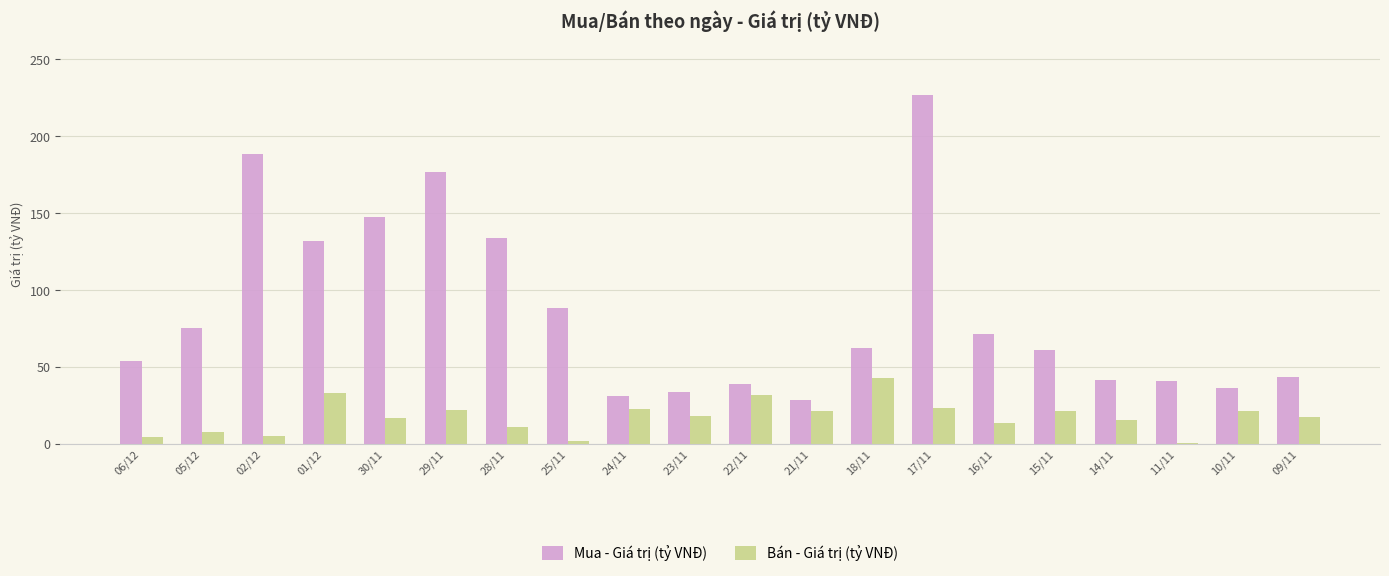

What is the sum of the Mua - Giá trị (tỷ VNĐ) values at 30/11 and 25/11?

236.3